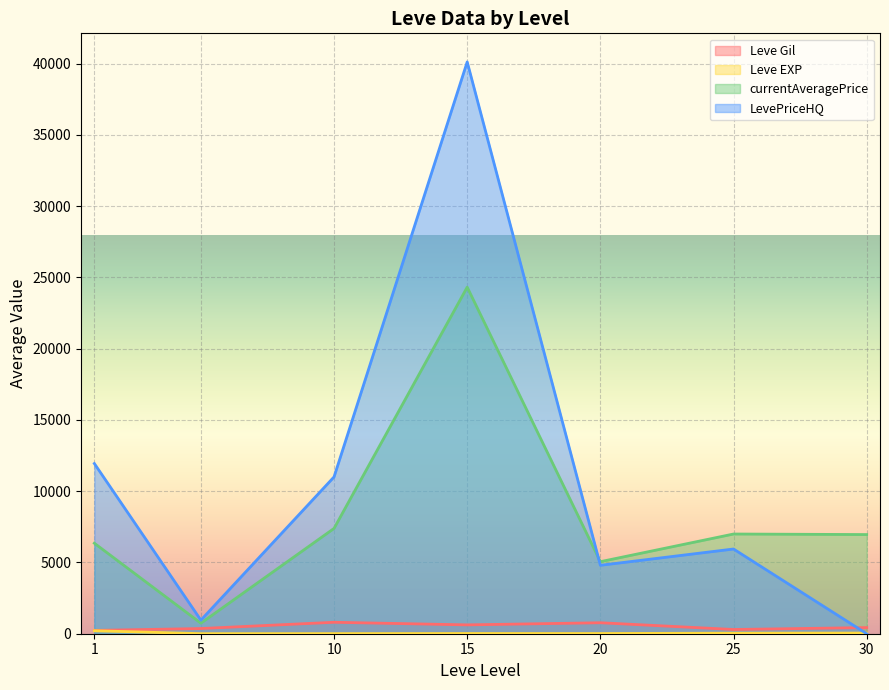

At which category does the chart reach its minimum across all series?

5